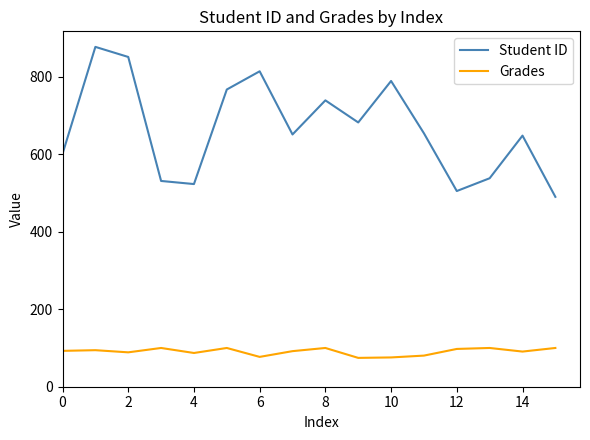

True or false: Student ID and Grades intersect in this chart.

False